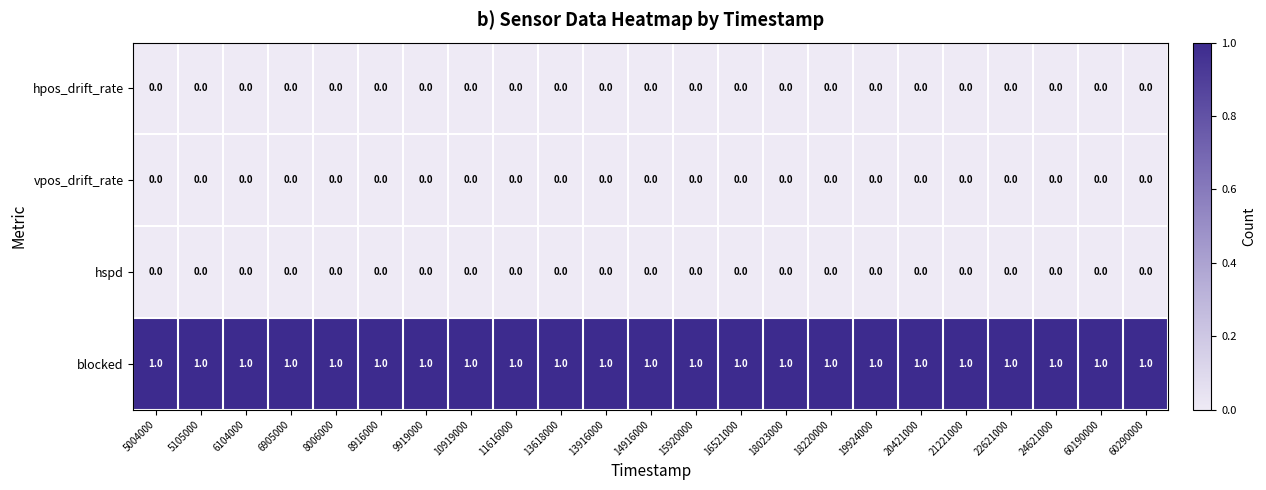

Which series has the largest total across all categories?

blocked